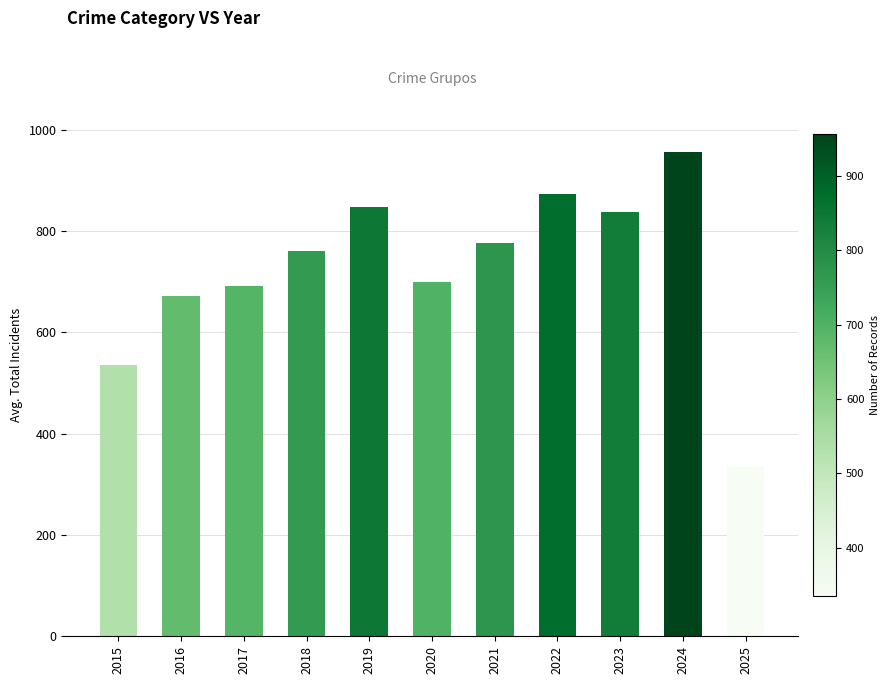

Which has a higher value, 2022 or 2016?

2022